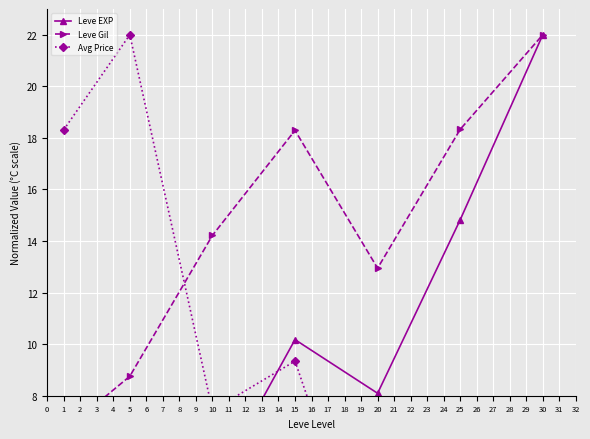

What is the maximum value shown in the chart?

22.0